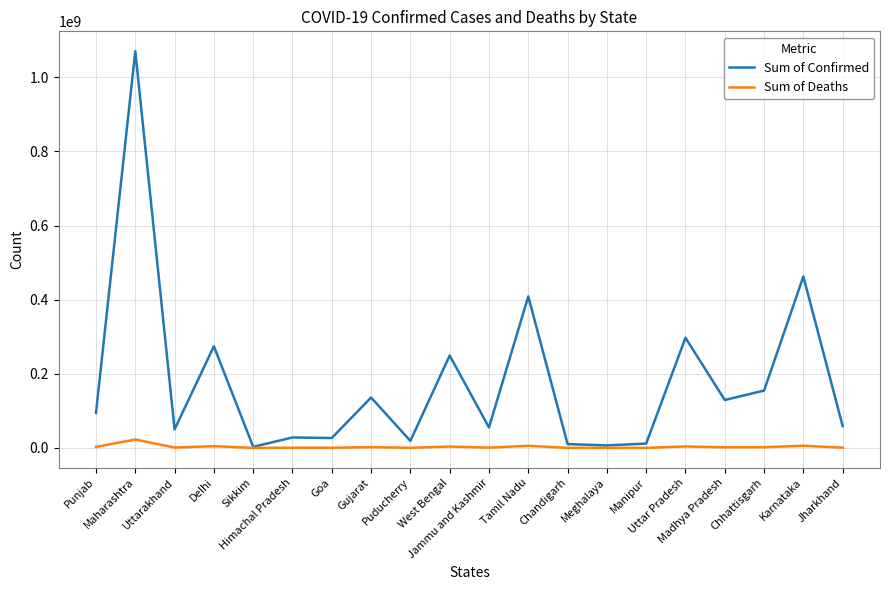

What is the maximum value shown in the chart?

1070657336